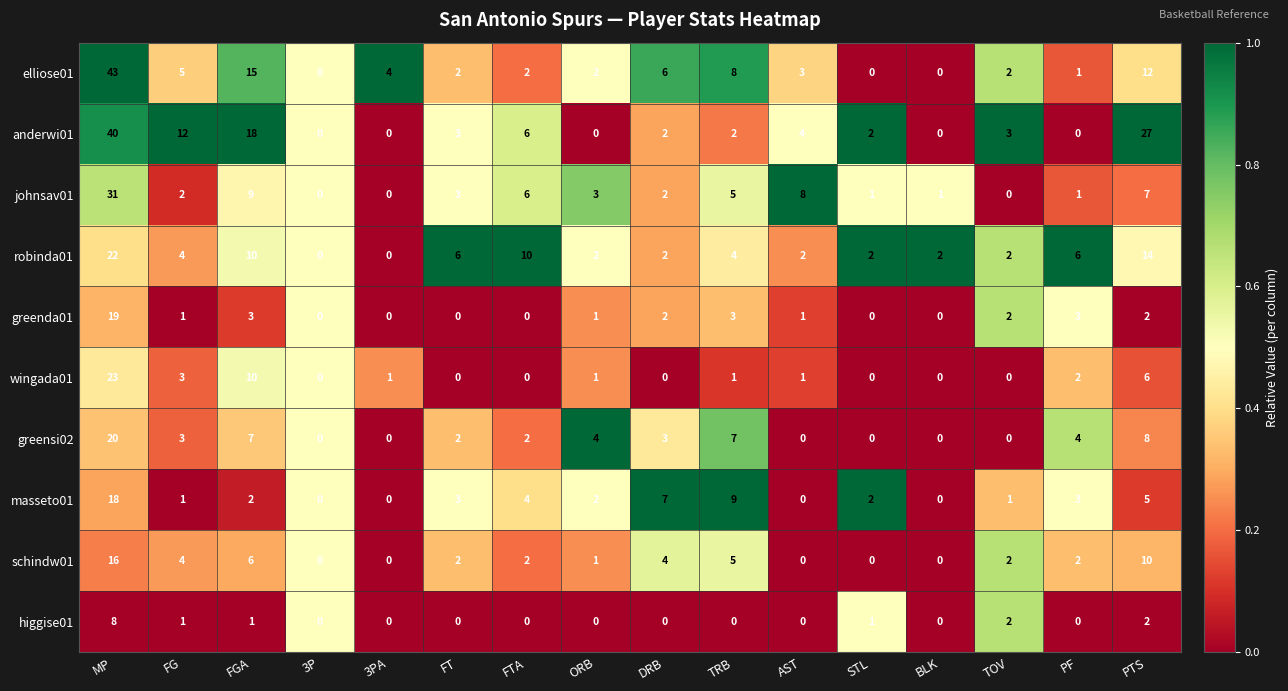

What is the difference between the highest and lowest values at FG?

11